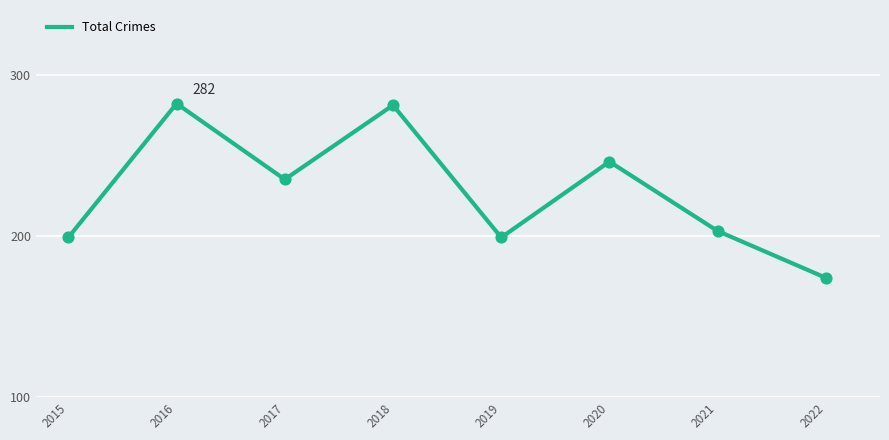

What is the change in value from 2019 to 2020?

+47